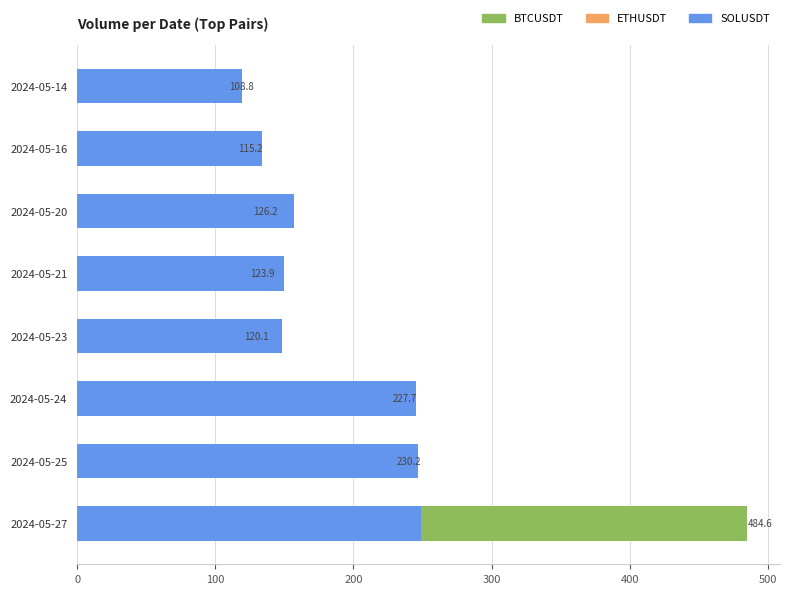

How many series are shown in this chart?

3